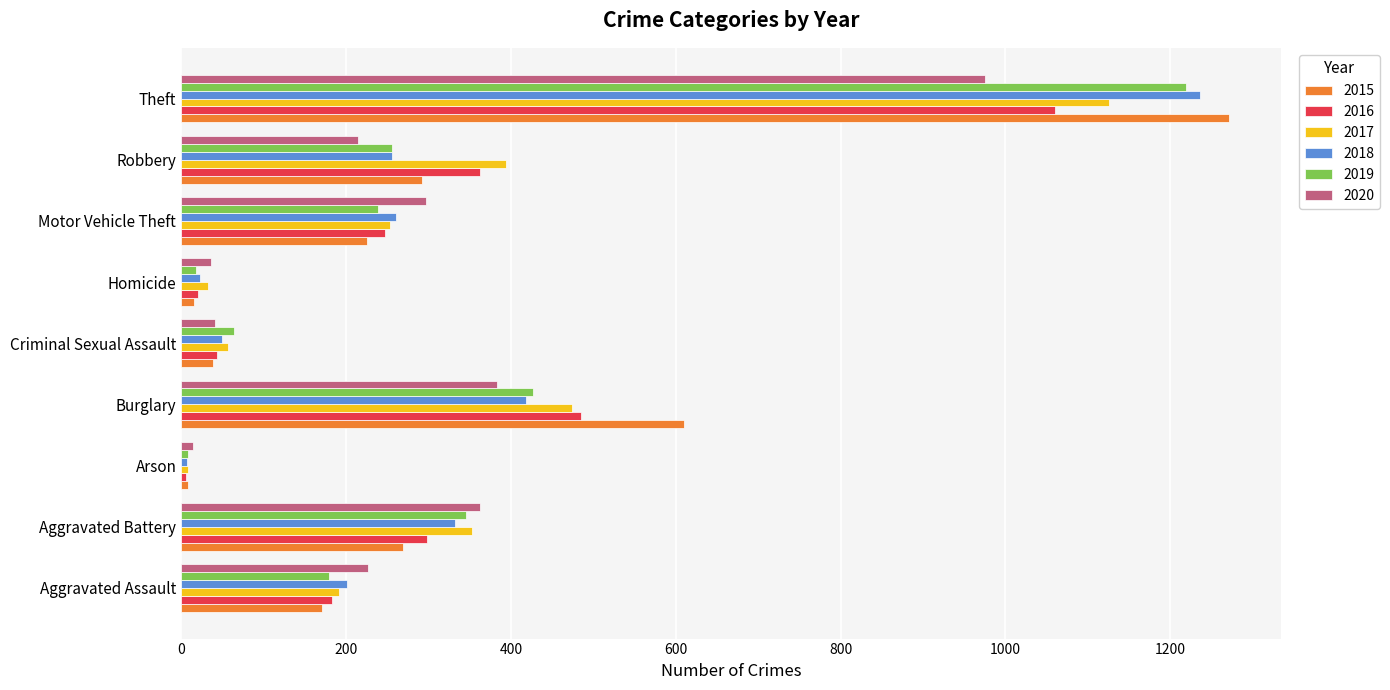

What is the smallest value displayed?

6